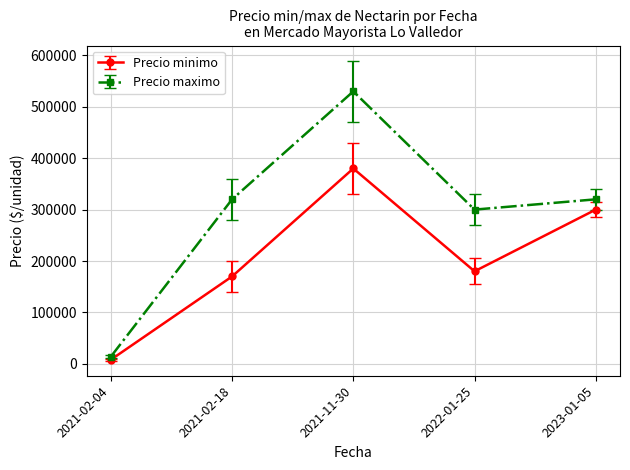

Which series has the widest spread of values?

Precio maximo